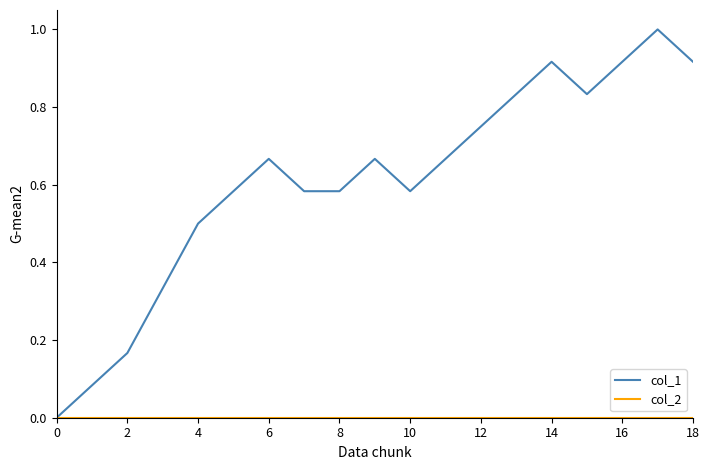

Which series has the largest total across all categories?

col_1